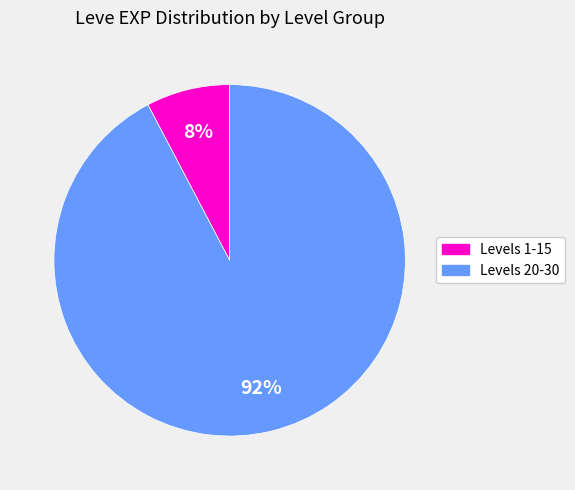

Does any single category account for the majority?

Yes